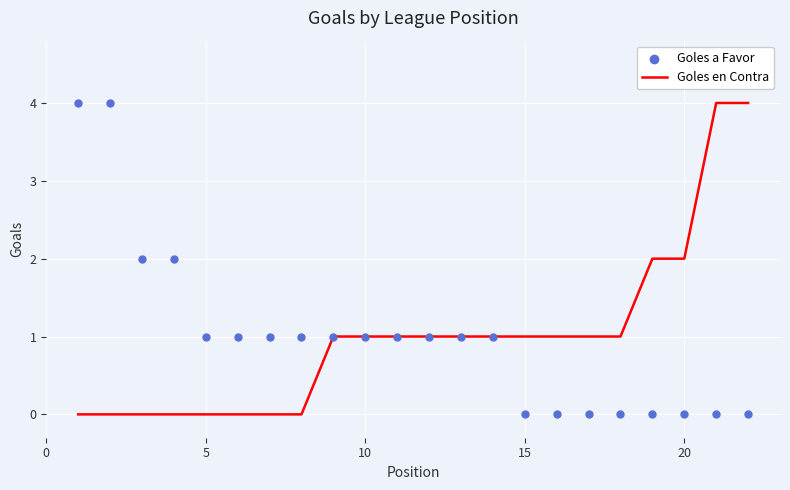

At how many categories does at least one series exceed 2?

4